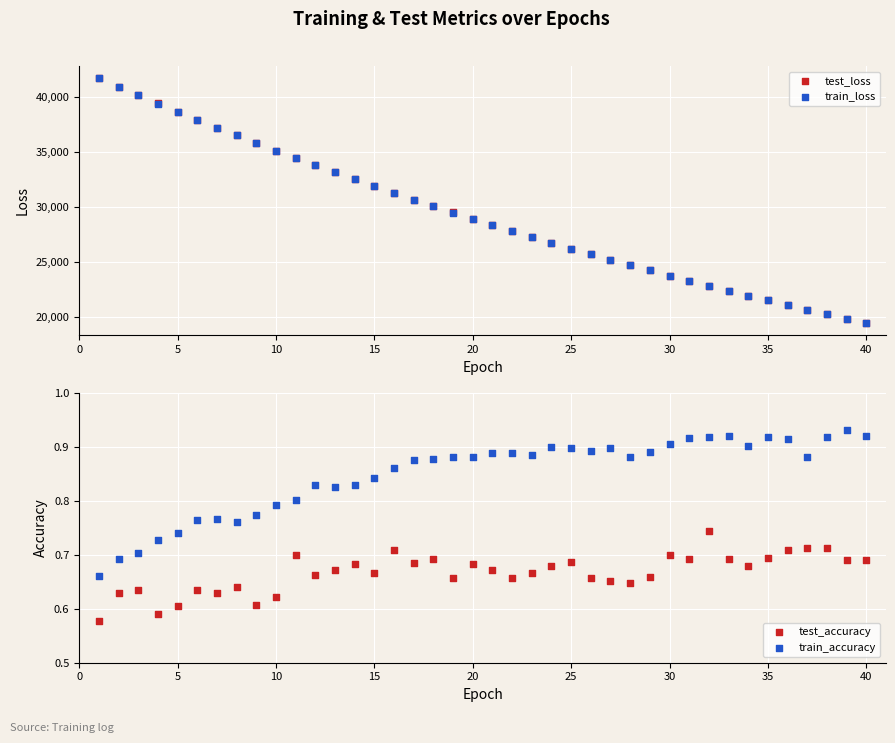

Which series has the widest spread of Y values?

test_loss